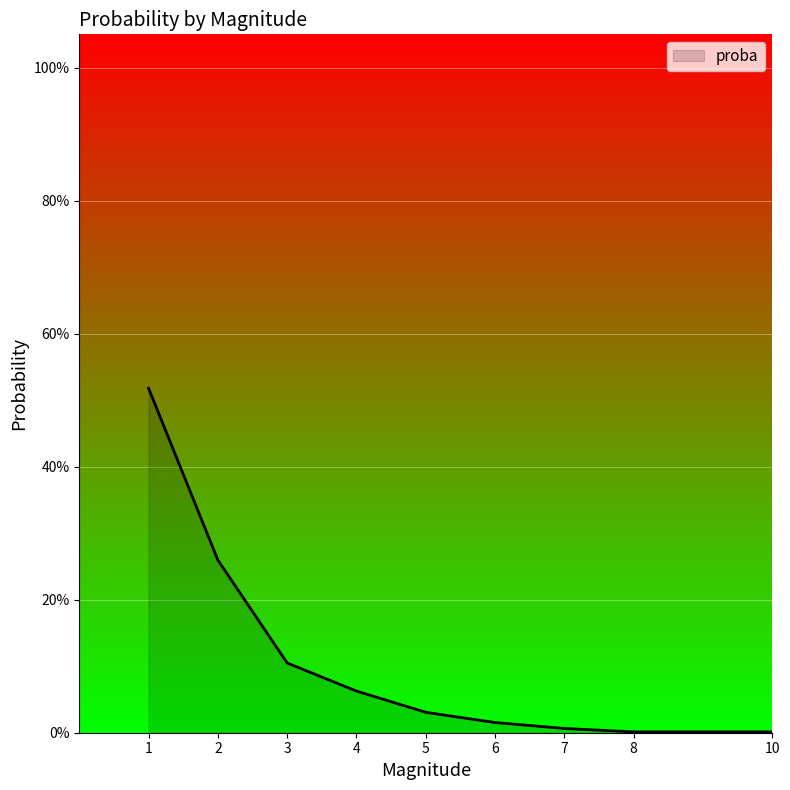

What is the difference between the second highest and second lowest values?

0.3